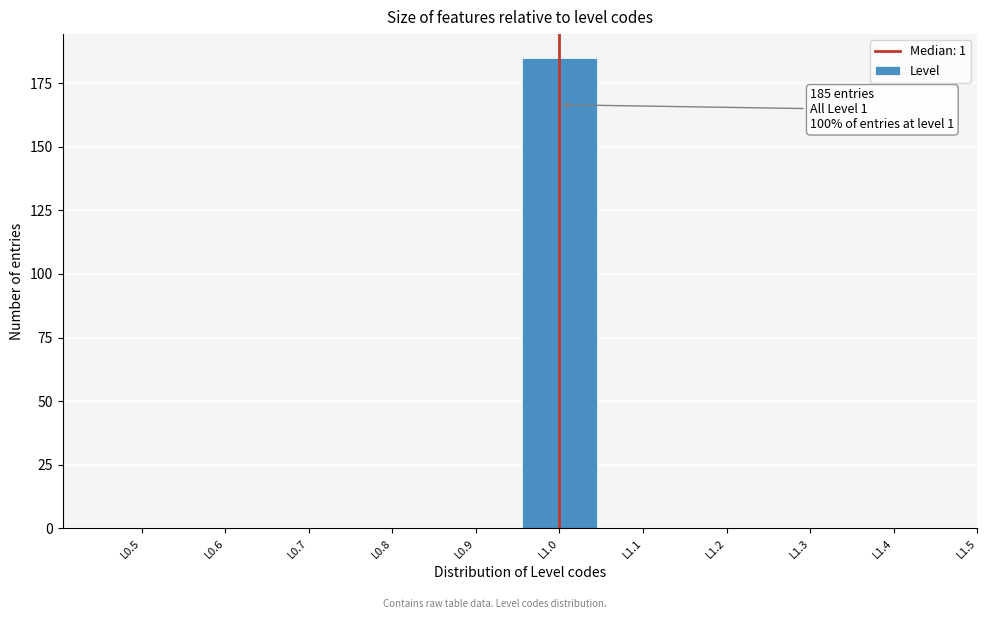

Reading left to right, extract all data points from this chart.

L0.5=0	L0.6=0	L0.7=0	L0.8=0	L0.9=0	L1.0=185	L1.1=0	L1.2=0	L1.3=0	L1.4=0